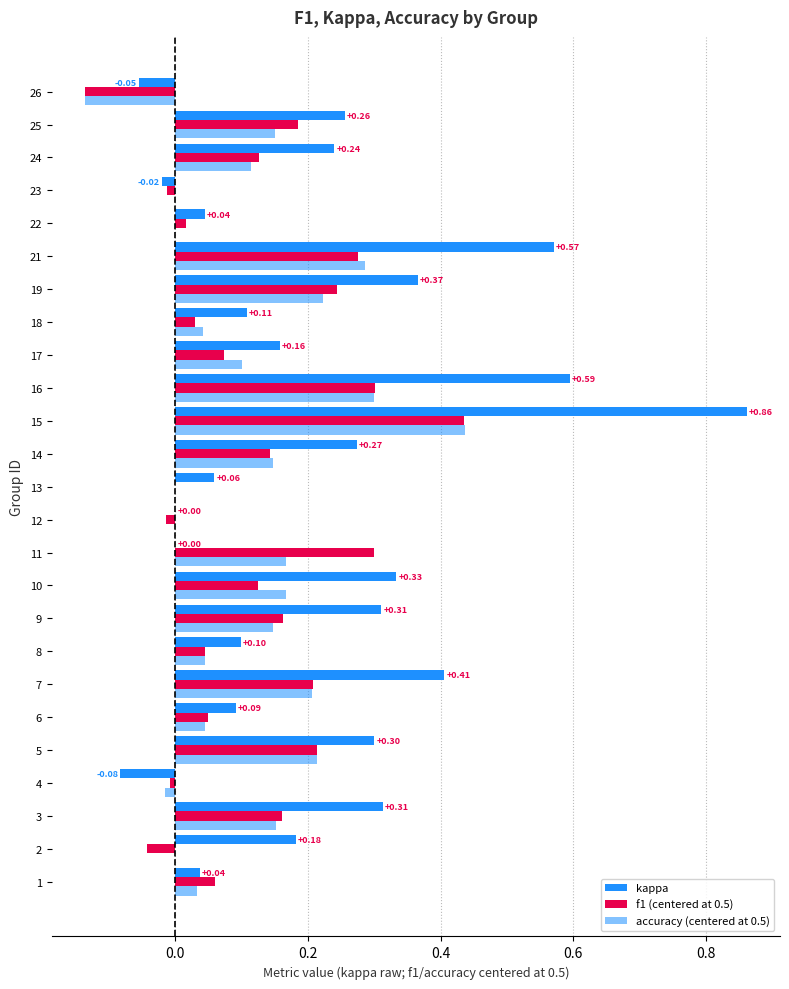

Reading left to right, transcribe all the data shown in this chart.

kappa: 0.0	0.2	0.3	-0.1	0.3	0.1	0.4	0.1	0.3	0.3	0.0	0.0	0.1	0.3	0.9	0.6	0.2	0.1	0.4	0.6	0.0	-0.0	0.2	0.3	-0.1
f1 (centered at 0.5): 0.1	-0.0	0.2	-0.0	0.2	0.0	0.2	0.0	0.2	0.1	0.3	-0.0	0.0	0.1	0.4	0.3	0.1	0.0	0.2	0.3	0.0	-0.0	0.1	0.2	-0.1
accuracy (centered at 0.5): 0.0	0.0	0.2	-0.0	0.2	0.0	0.2	0.0	0.1	0.2	0.2	0.0	0.0	0.1	0.4	0.3	0.1	0.0	0.2	0.3	0.0	0.0	0.1	0.2	-0.1